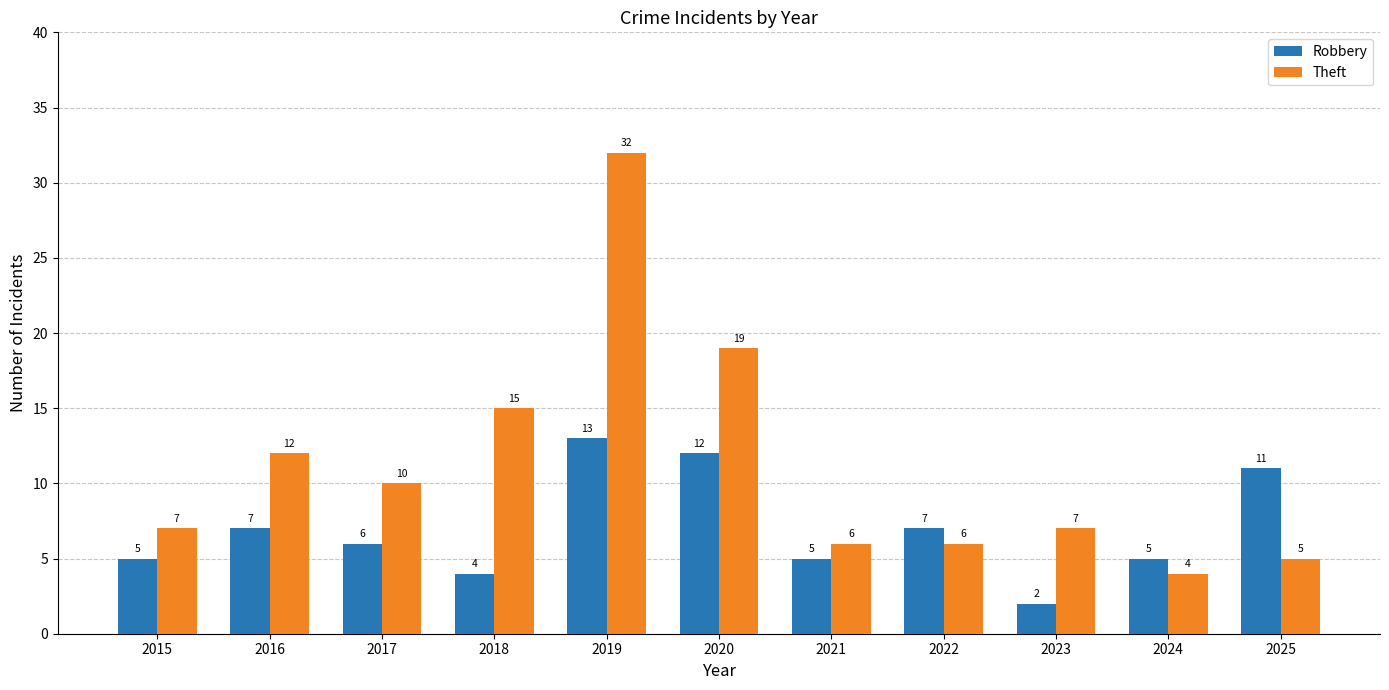

What is the sum of all Theft values?

123